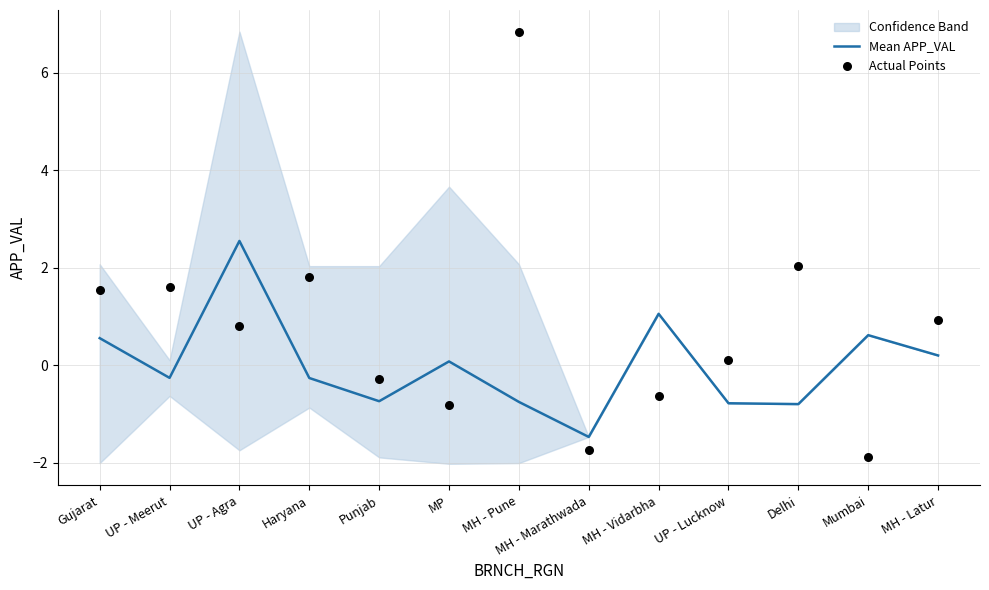

Which series has the widest spread of Y values?

Actual Points